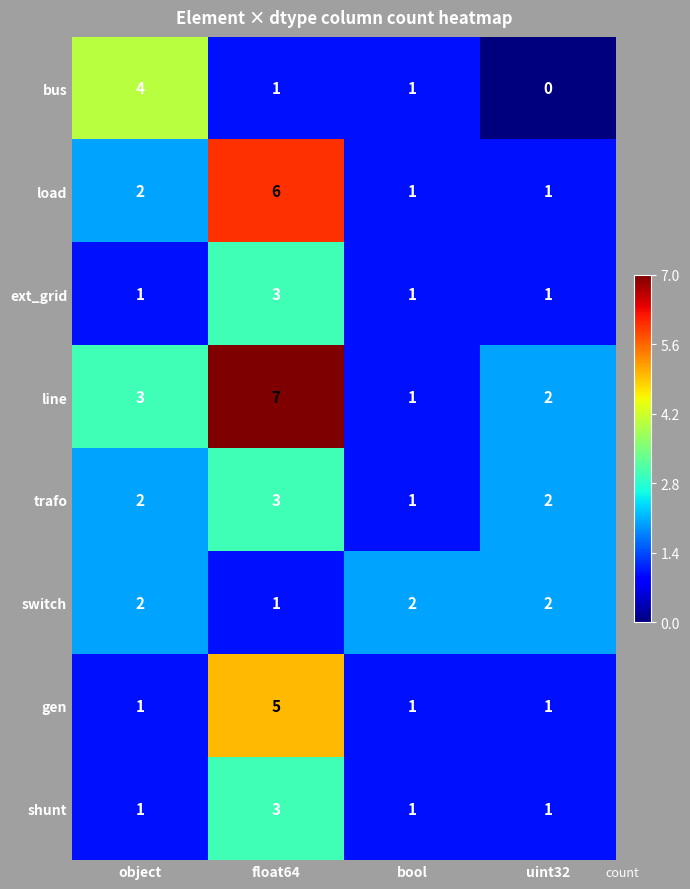

Count the shunt values in the range 1 to 3.

4